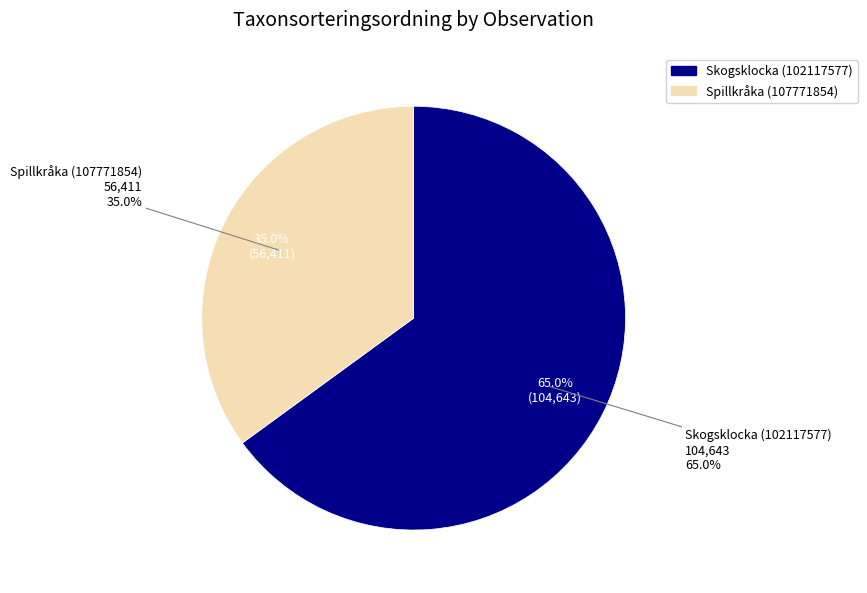

What is the total percentage of Skogsklocka (102117577) and Spillkråka (107771854)?

100.0%